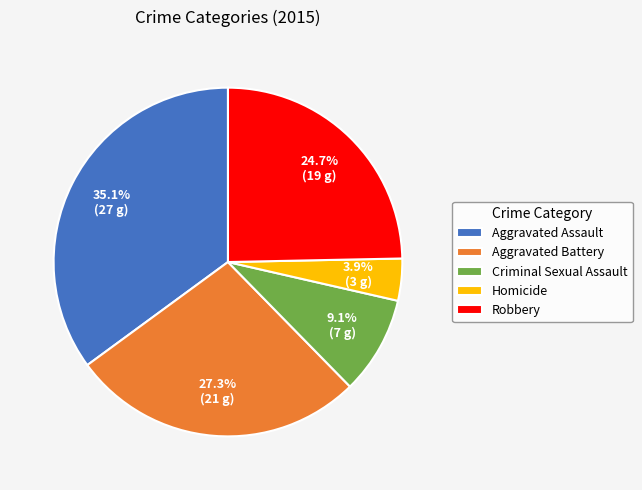

True or false: Aggravated Assault accounts for 35% of the total.

True